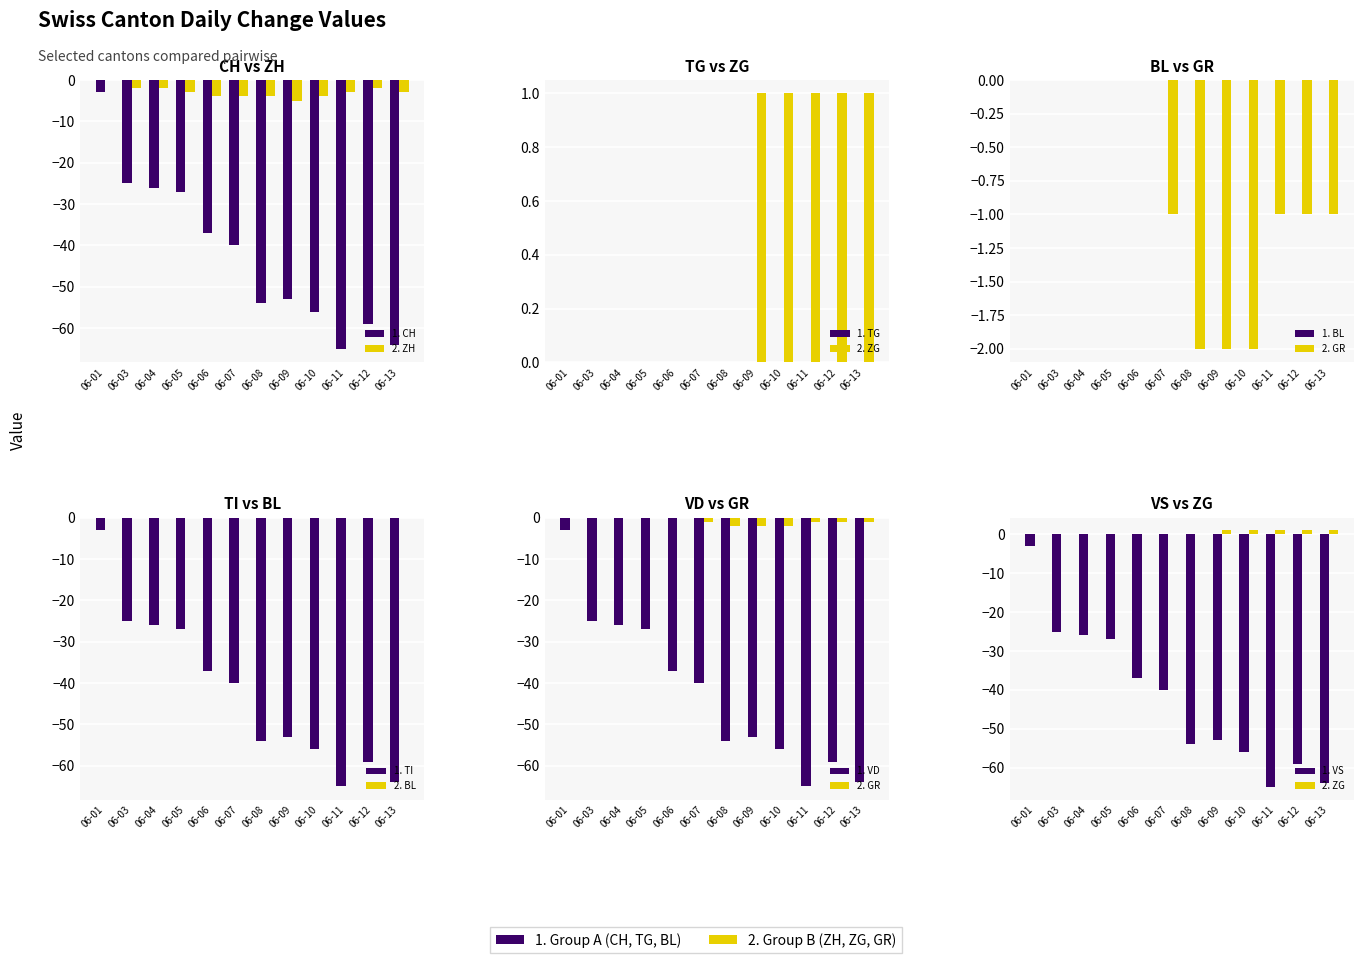

The value of ZG at 06-04 is 0. True or false?

True